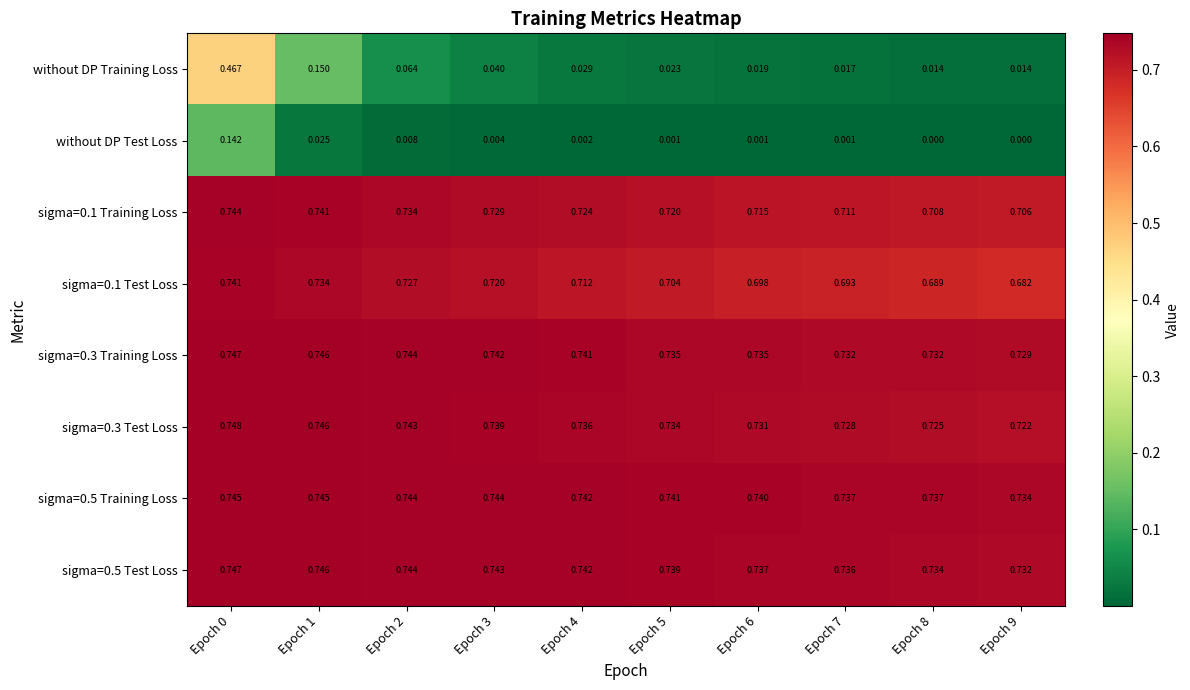

Between Epoch 6 and Epoch 9, which series saw the biggest shift?

sigma=0.1 Test Loss